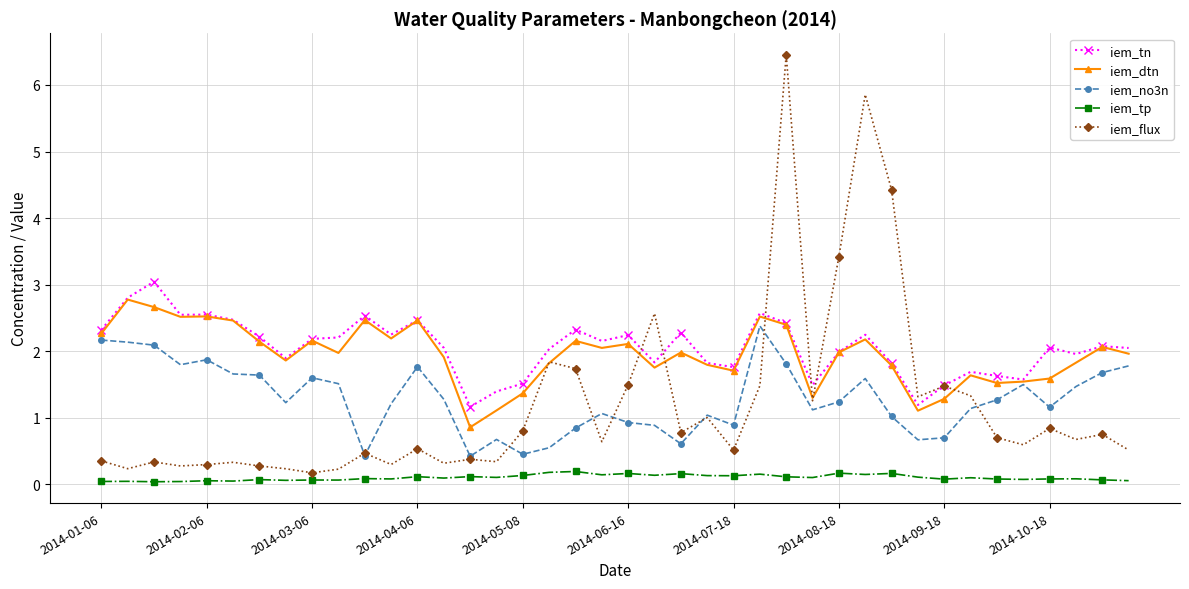

True or false: iem_dtn and iem_tp cross at least once.

False